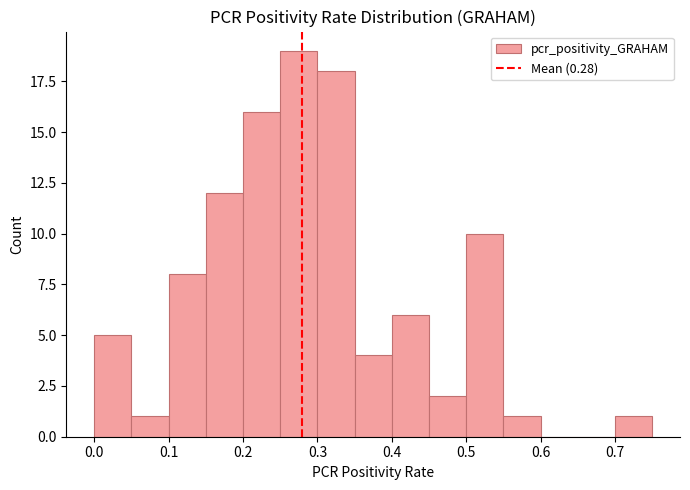

Reading left to right, transcribe this chart: for each bar, give the range it covers on the x-axis and its height. The values are not printed on the chart, so give them approximately, as read against the axis.

0.00 to 0.05: 5
0.05 to 0.10: 1
0.10 to 0.15: 8
0.15 to 0.20: 12
0.20 to 0.25: 16
0.25 to 0.30: 19
0.30 to 0.35: 18
0.35 to 0.40: 4
0.40 to 0.45: 6
0.45 to 0.50: 2
0.50 to 0.55: 10
0.55 to 0.60: 1
0.60 to 0.65: 0
0.65 to 0.70: 0
0.70 to 0.75: 1